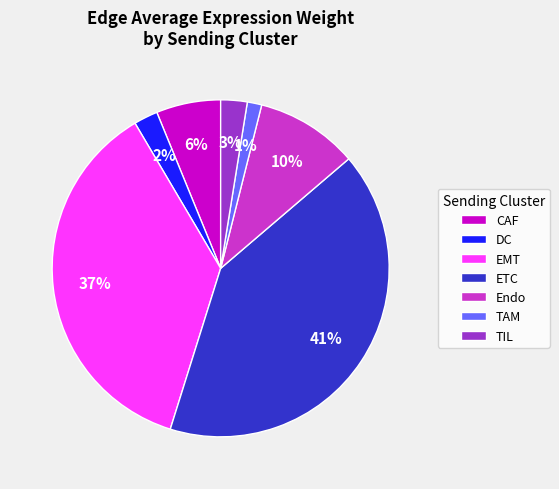

Which category has the biggest portion of the pie?

ETC